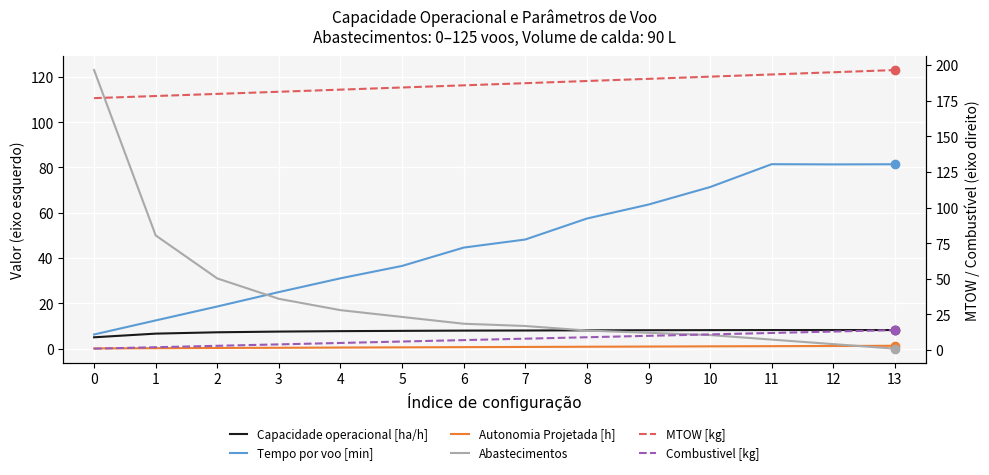

True or false: Combustivel [kg] and Tempo por voo [min] cross at least once.

False